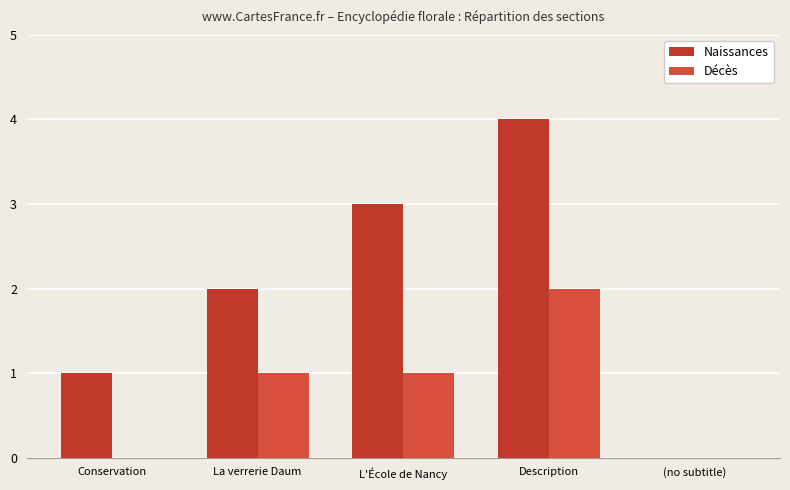

Are the bars grouped side by side (vs. stacked)?

Yes